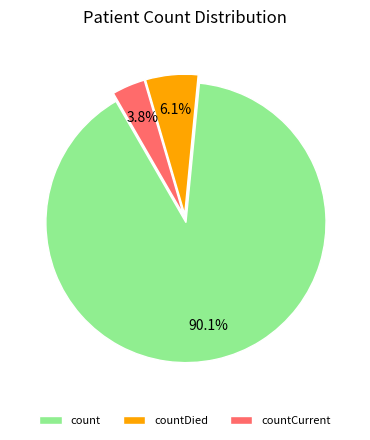

Which category has the smallest portion of the pie?

countCurrent